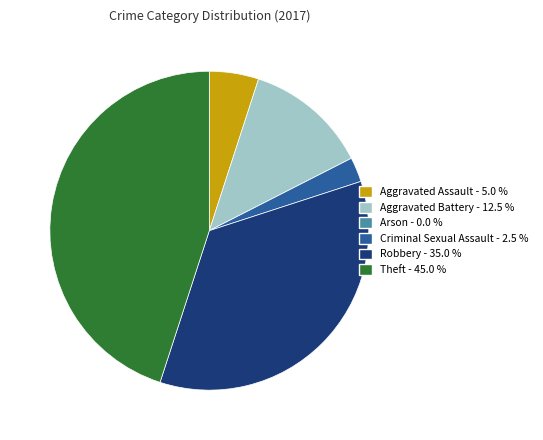

Between Robbery - 35.0 % and Criminal Sexual Assault - 2.5 %, which is larger?

Robbery - 35.0 %